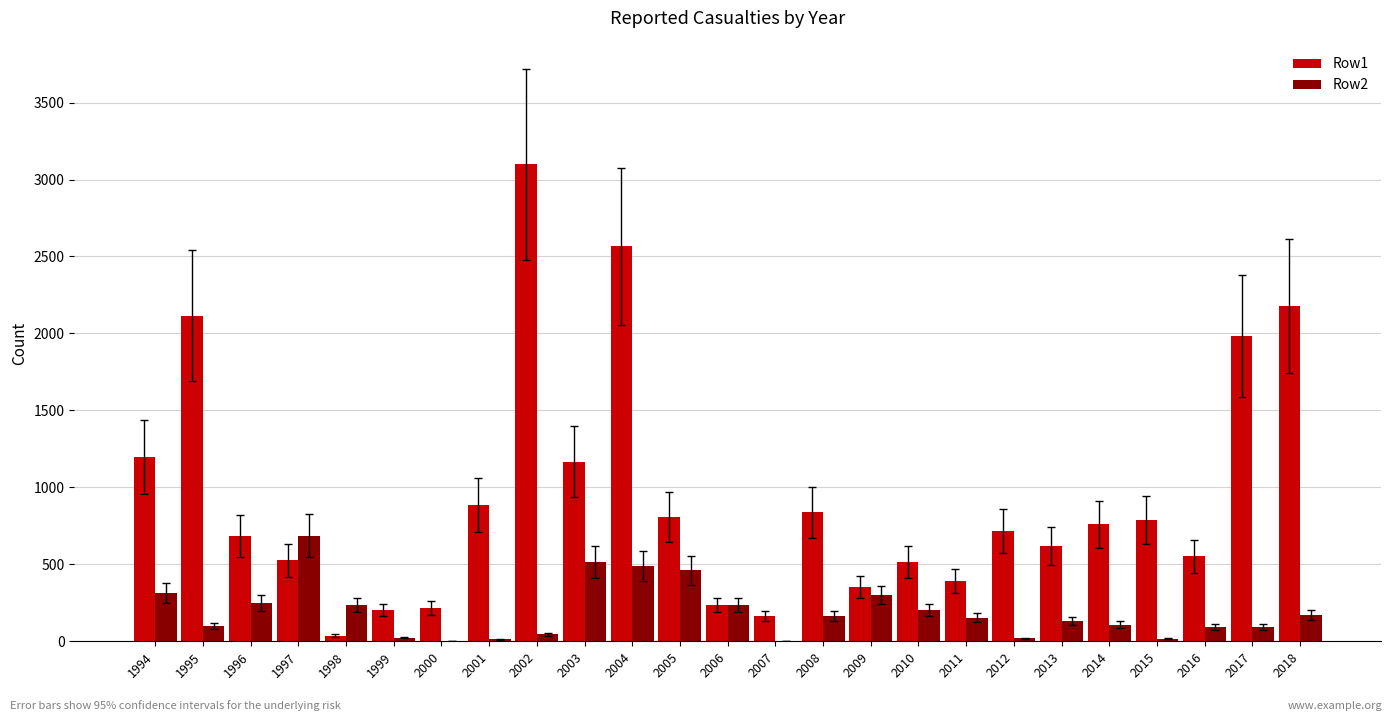

What are all the series names shown in the legend?

Row1, Row2